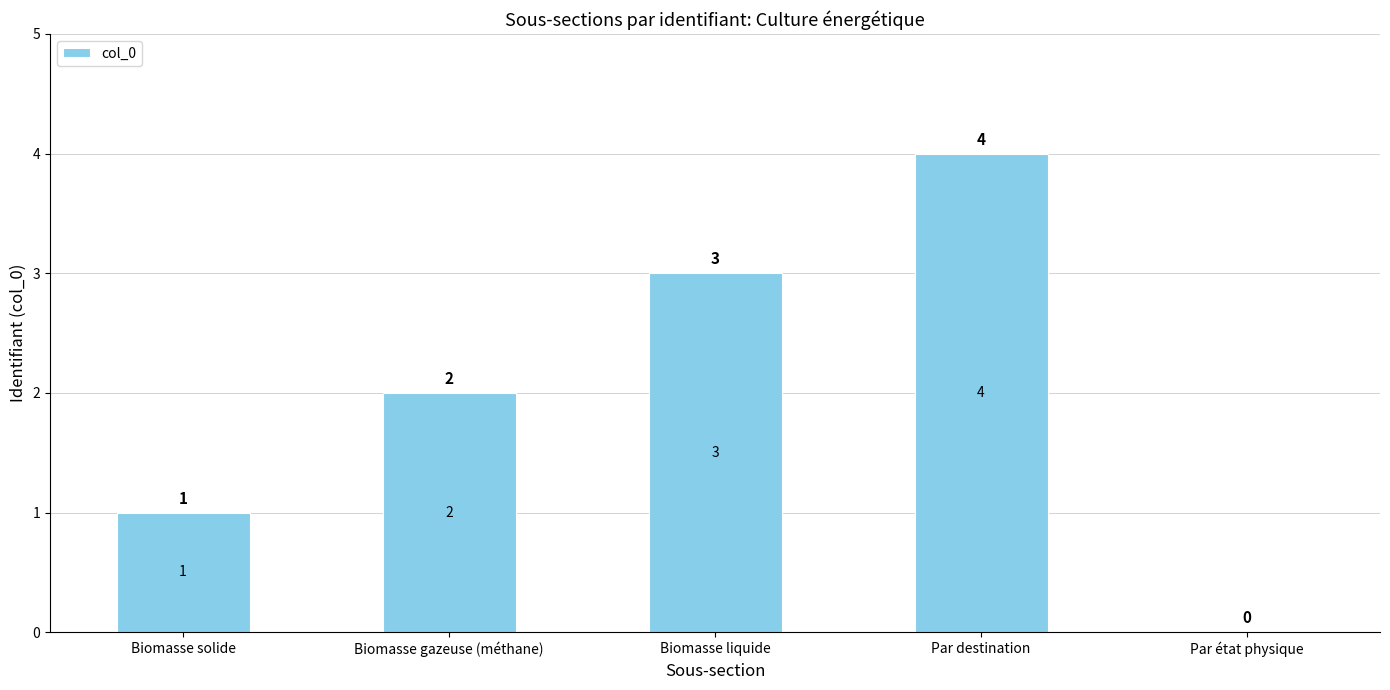

Which category has the highest value across all series?

Par destination